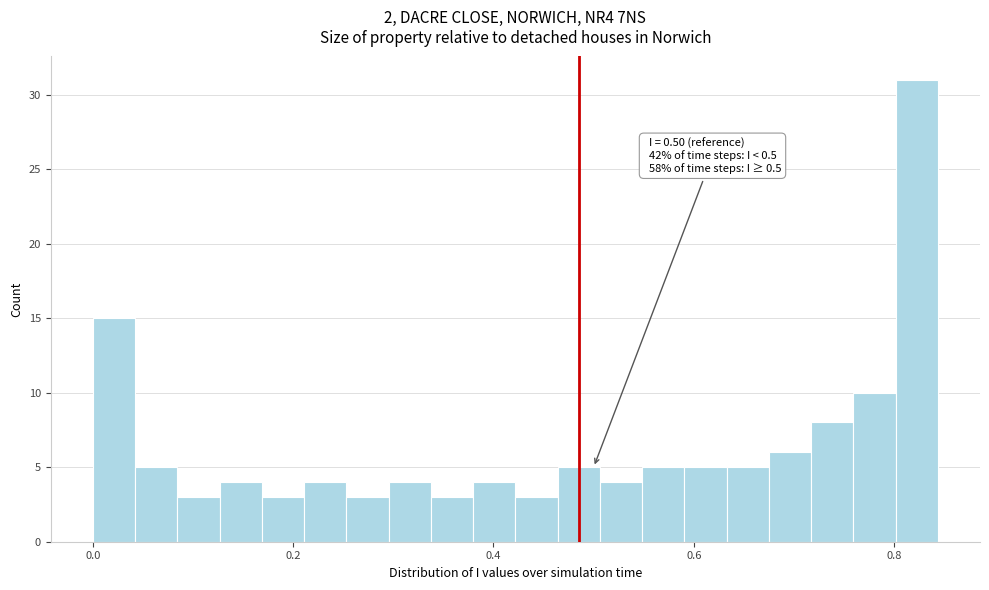

Read against the x-axis, roughly where is the centre of the tallest bar?

0.82